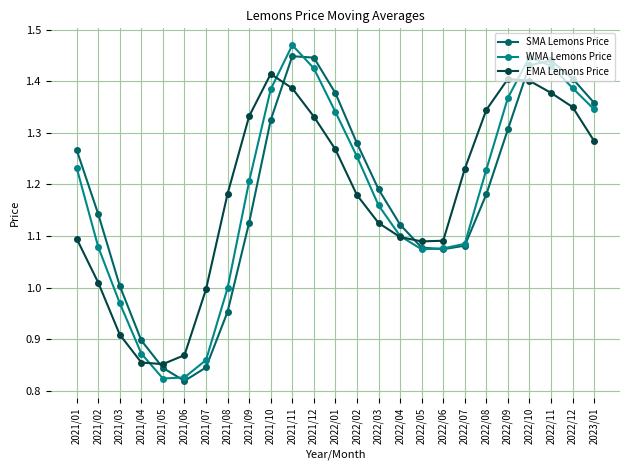

Which series has the largest range (max minus min)?

WMA Lemons Price